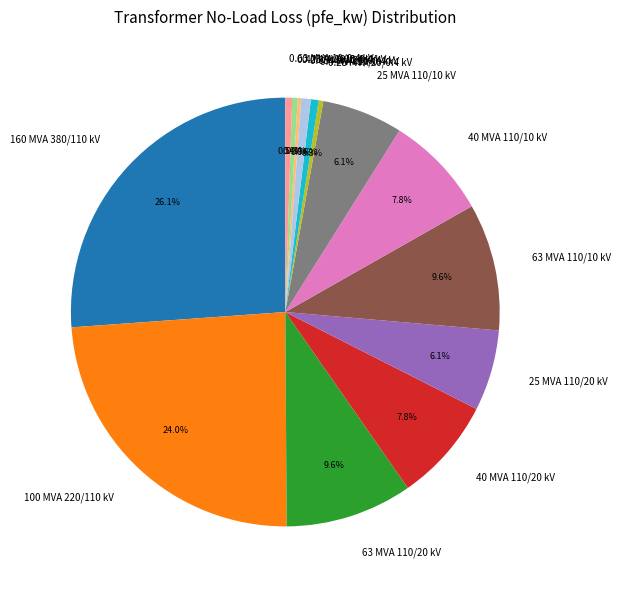

What portion of the pie excludes 0.63 MVA 20/0.4 kV?

99.3%